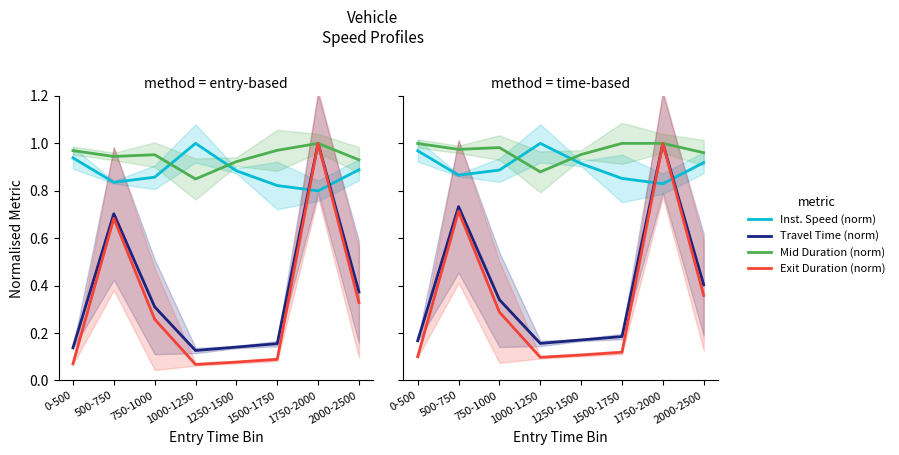

The value of Inst. Speed (norm) at 1250-1500 is 0.9. True or false?

True